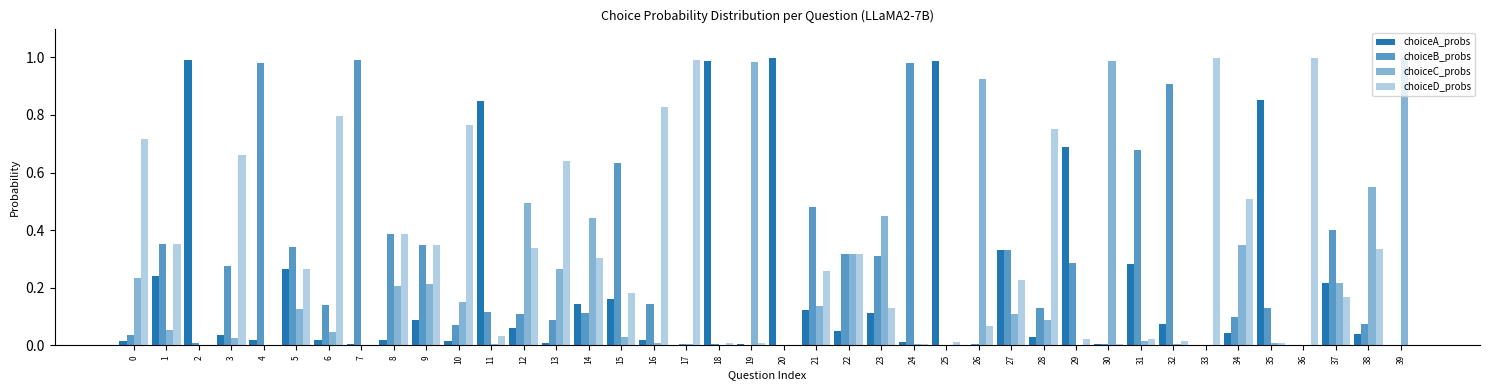

Reading left to right, list all the values displayed in this chart.

choiceA_probs: 0.0	0.2	1.0	0.0	0.0	0.3	0.0	0.0	0.0	0.1	0.0	0.8	0.1	0.0	0.1	0.2	0.0	0.0	1.0	0.0	1.0	0.1	0.0	0.1	0.0	1.0	0.0	0.3	0.0	0.7	0.0	0.3	0.1	0.0	0.0	0.9	0.0	0.2	0.0	0.0
choiceB_probs: 0.0	0.4	0.0	0.3	1.0	0.3	0.1	1.0	0.4	0.3	0.1	0.1	0.1	0.1	0.1	0.6	0.1	0.0	0.0	0.0	0.0	0.5	0.3	0.3	1.0	0.0	0.0	0.3	0.1	0.3	0.0	0.7	0.9	0.0	0.1	0.1	0.0	0.4	0.1	0.0
choiceC_probs: 0.2	0.1	0.0	0.0	0.0	0.1	0.0	0.0	0.2	0.2	0.2	0.0	0.5	0.3	0.4	0.0	0.0	0.0	0.0	1.0	0.0	0.1	0.3	0.4	0.0	0.0	0.9	0.1	0.1	0.0	1.0	0.0	0.0	0.0	0.3	0.0	0.0	0.2	0.6	1.0
choiceD_probs: 0.7	0.4	0.0	0.7	0.0	0.3	0.8	0.0	0.4	0.3	0.8	0.0	0.3	0.6	0.3	0.2	0.8	1.0	0.0	0.0	0.0	0.3	0.3	0.1	0.0	0.0	0.1	0.2	0.8	0.0	0.0	0.0	0.0	1.0	0.5	0.0	1.0	0.2	0.3	0.0